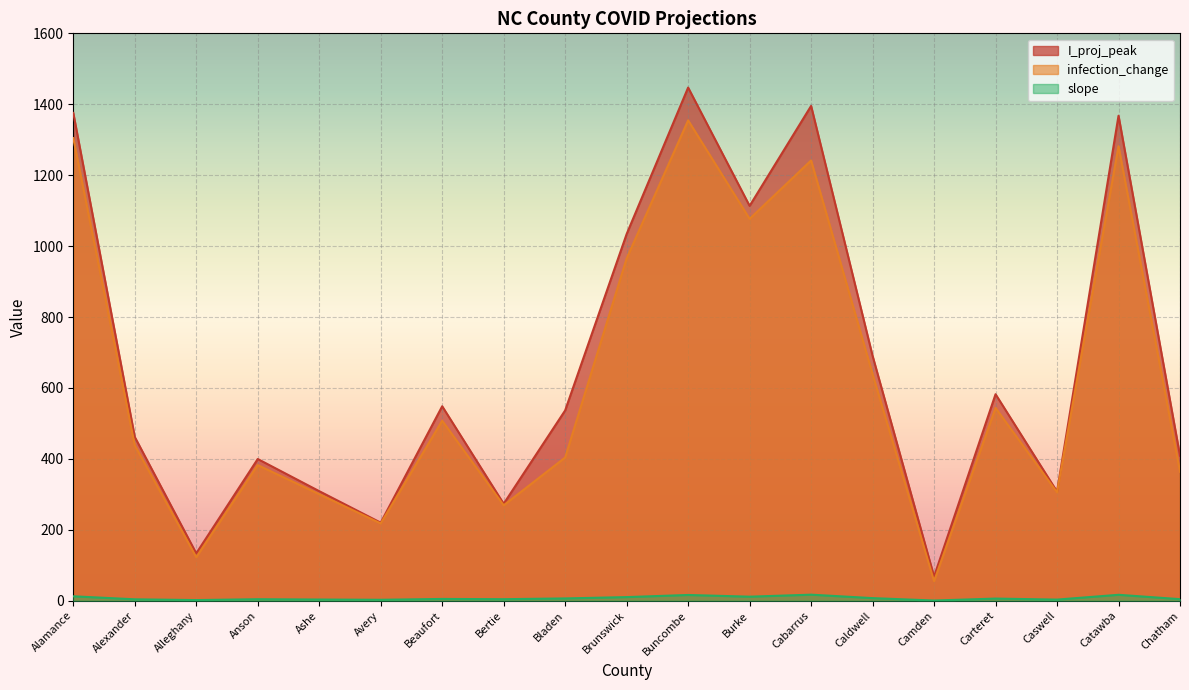

List the labels in order of slope value, largest first.

Cabarrus, Catawba, Buncombe, Alamance, Burke, Brunswick, Caldwell, Bladen, Carteret, Beaufort, Chatham, Bertie, Anson, Alexander, Ashe, Caswell, Avery, Alleghany, Camden